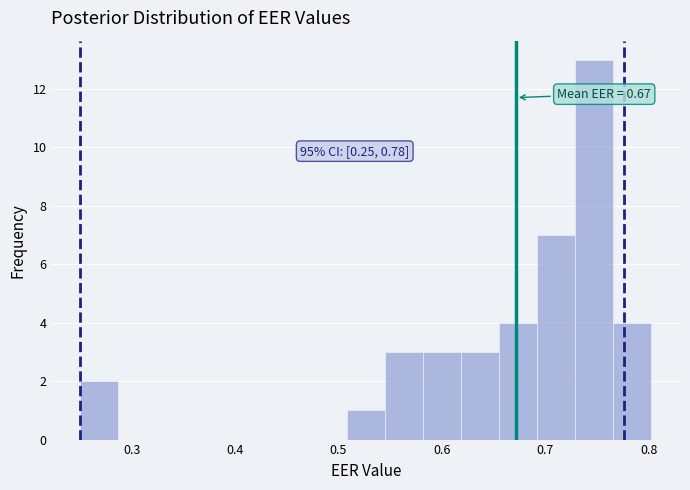

Read against the x-axis, roughly where is the centre of the tallest bar?

0.75